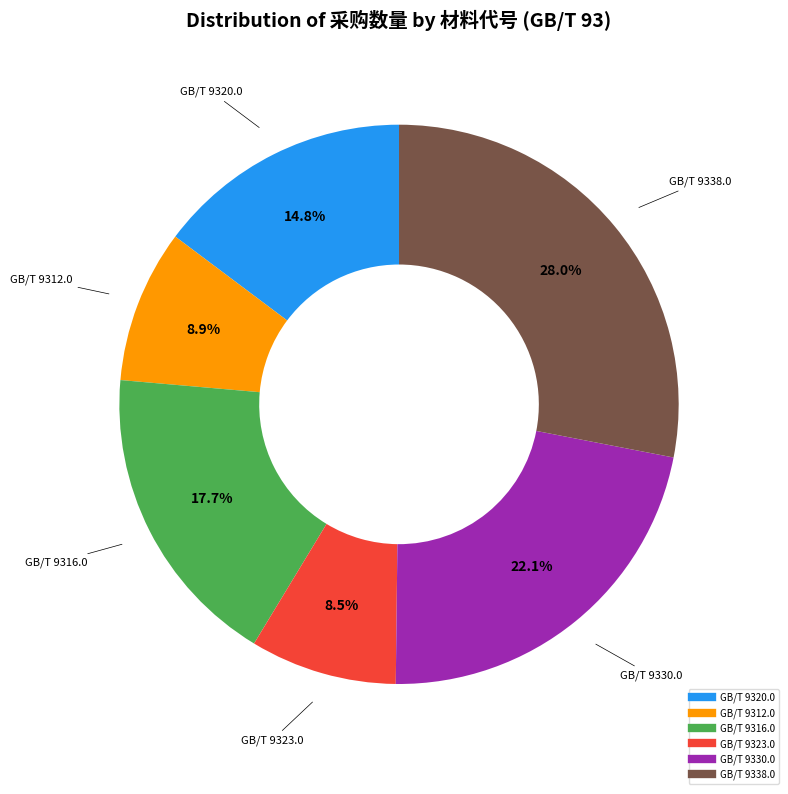

Is there a majority slice in this chart?

No